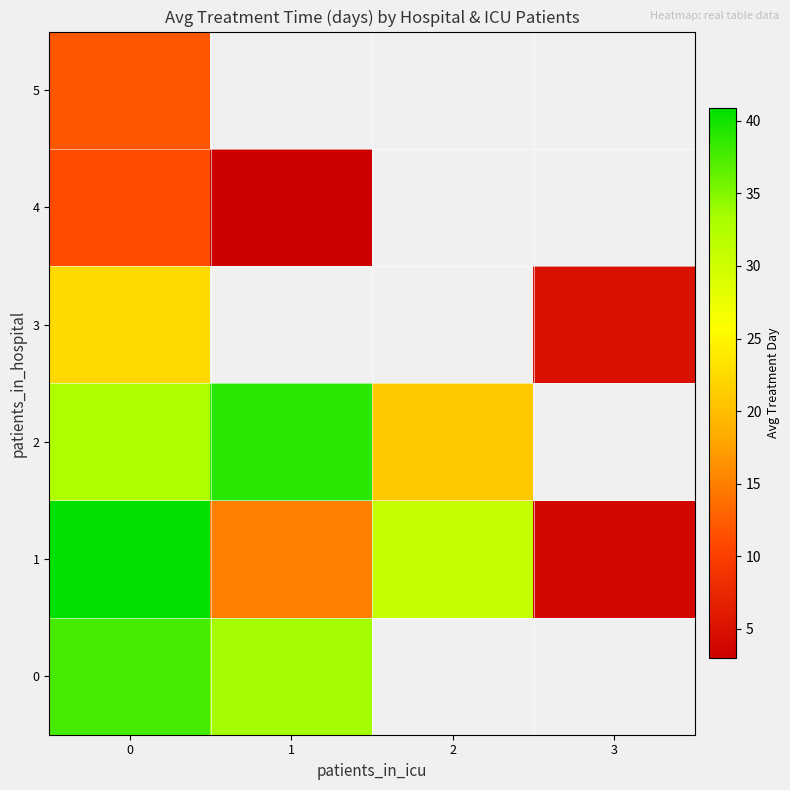

What is the maximum value for 0?

37.8